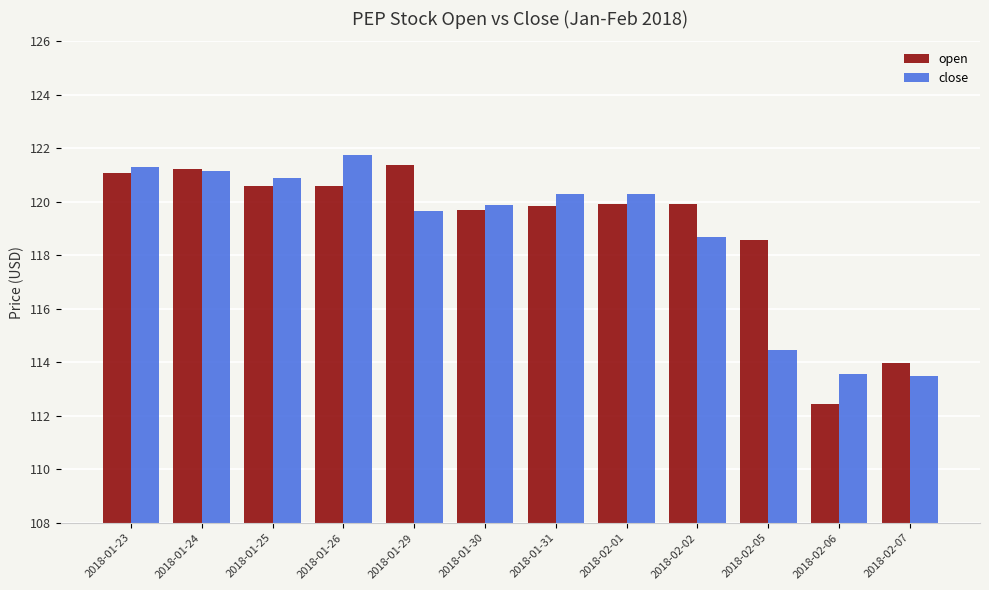

What are all the series names shown in the legend?

open, close